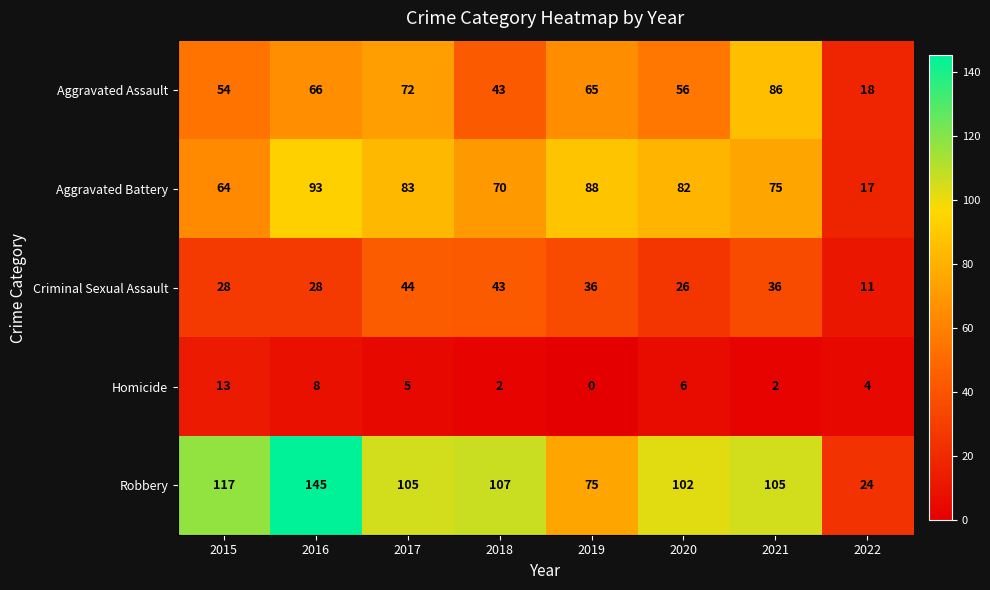

What is the difference between the maximum and minimum values in the Robbery series?

121